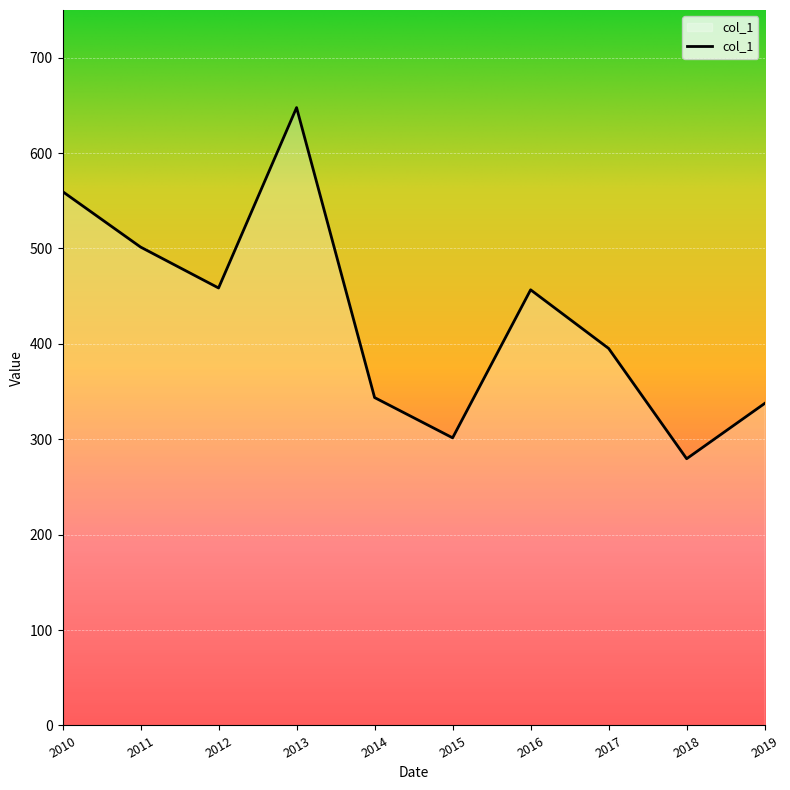

Is it true that the value at 2018 is 279.6?

True